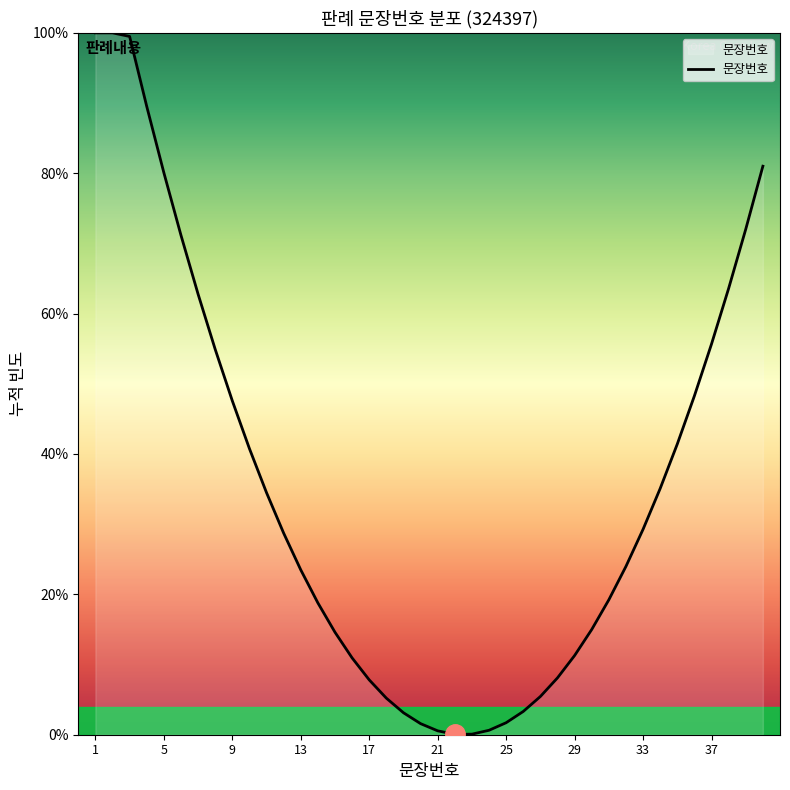

What is the maximum value shown in the chart?

100.0